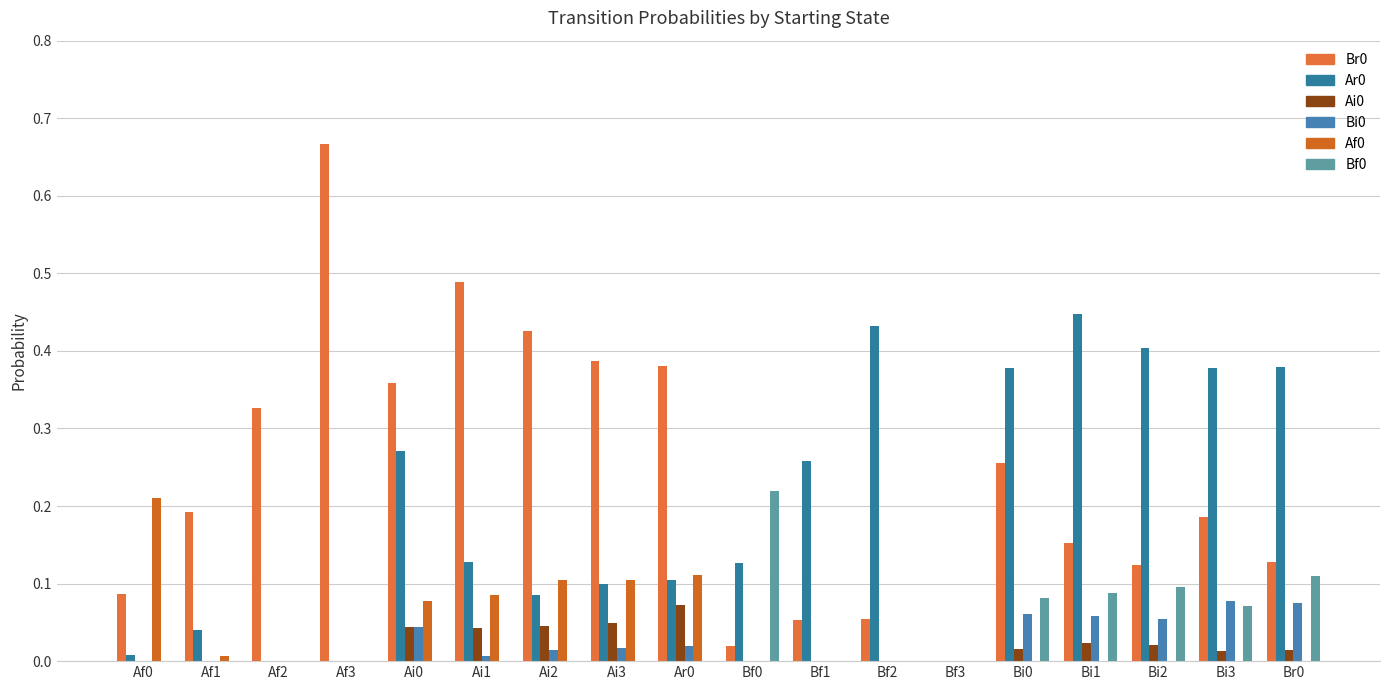

What is the average value of the Br0 series?

0.2